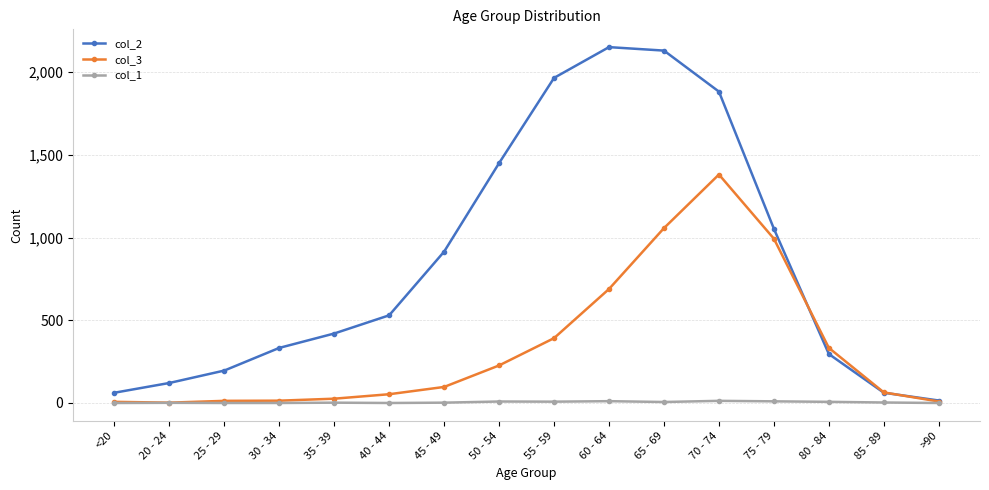

Is it true that col_1 equals 0 at 40 - 44?

True